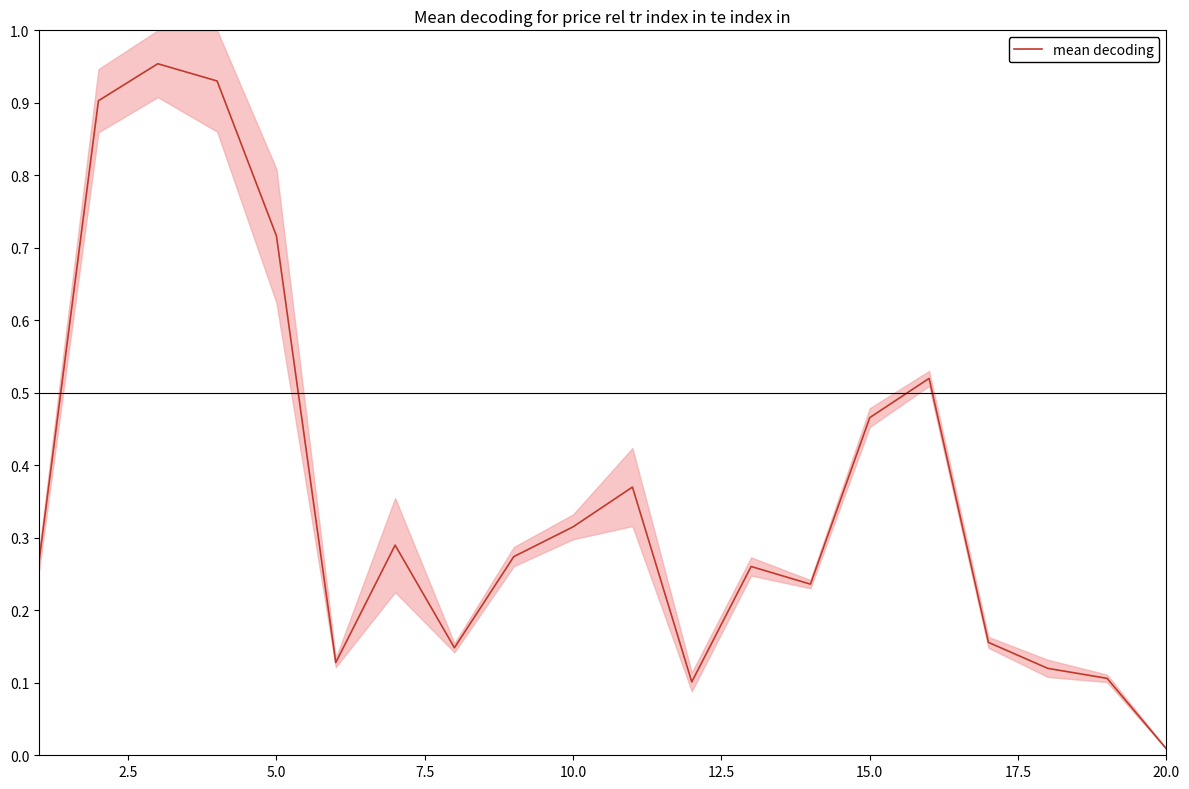

How many lines are shown in the chart?

1